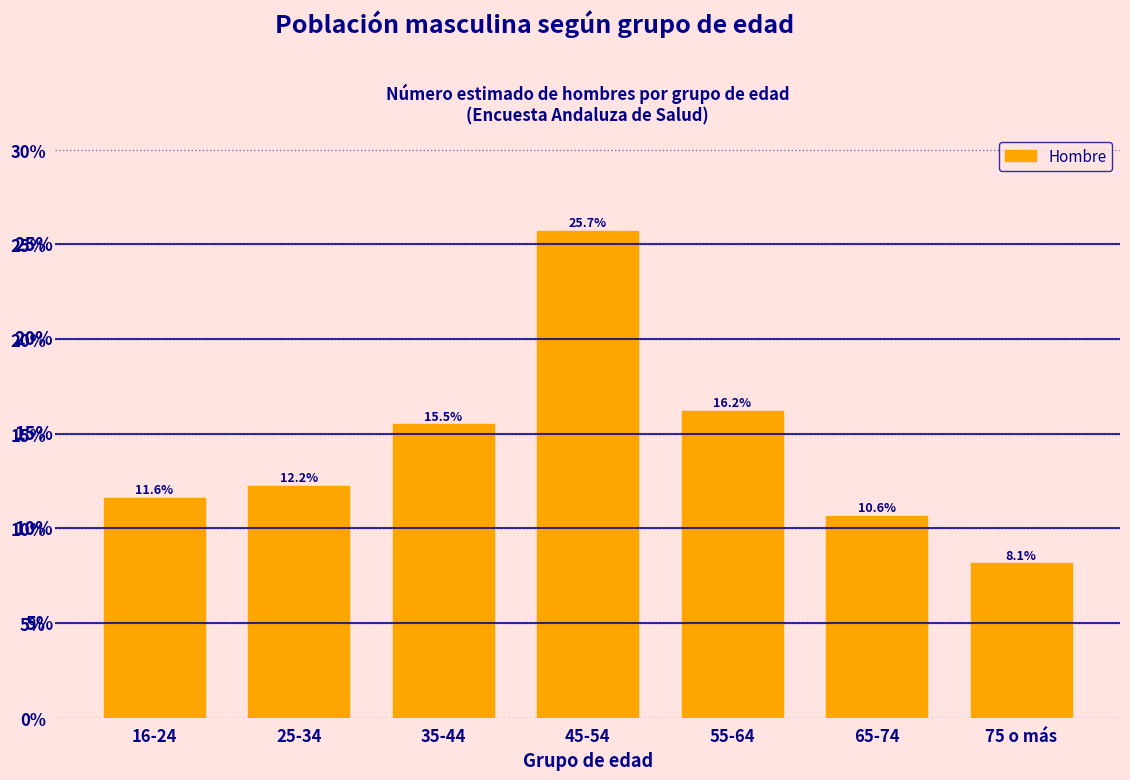

Reading left to right, what are all the values shown in this chart?

11.6	12.2	15.5	25.7	16.2	10.6	8.1